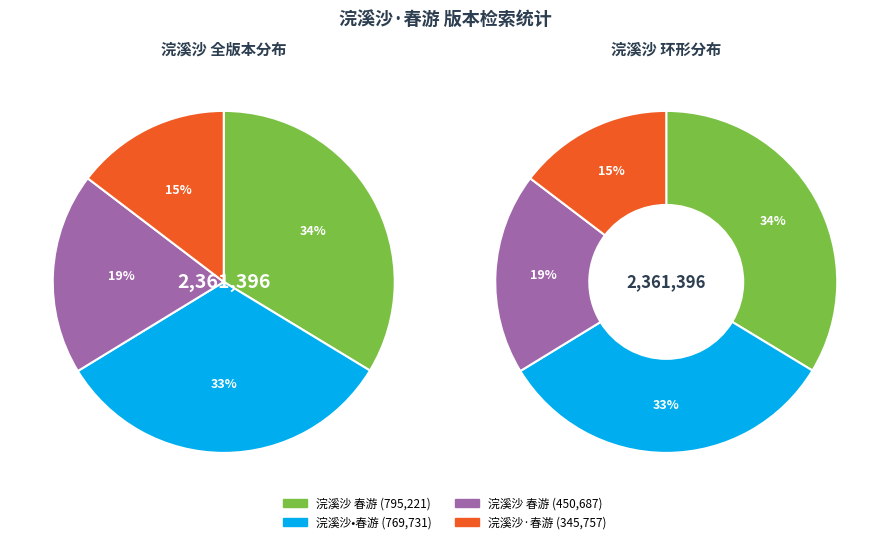

What is the change in value from 浣溪沙 春游 to 浣溪沙·春游?

-104930